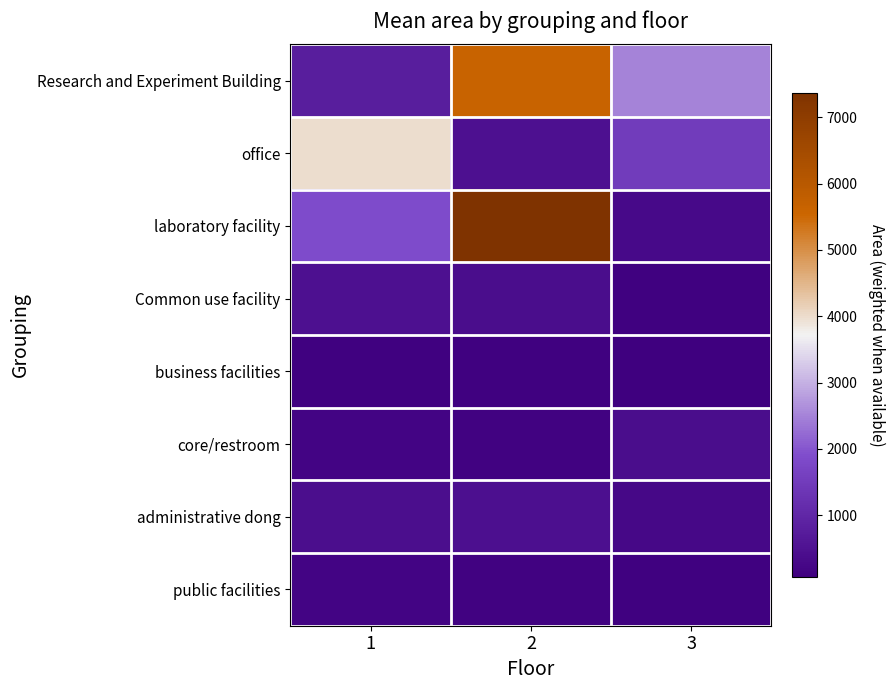

How many distinct data groups are displayed?

8